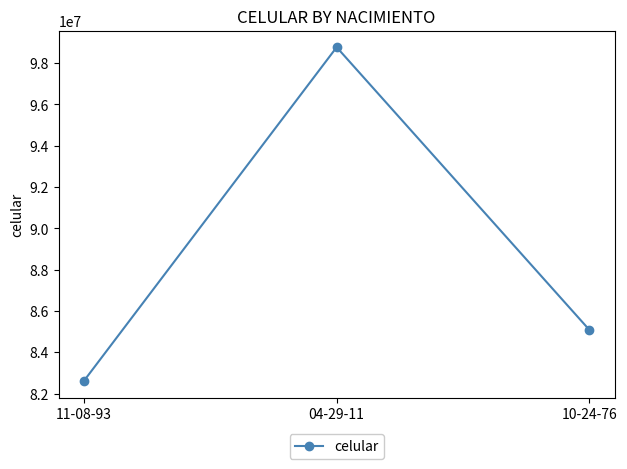

Reading right to left, list all the values displayed in this chart.

85079417	98765432	82610778